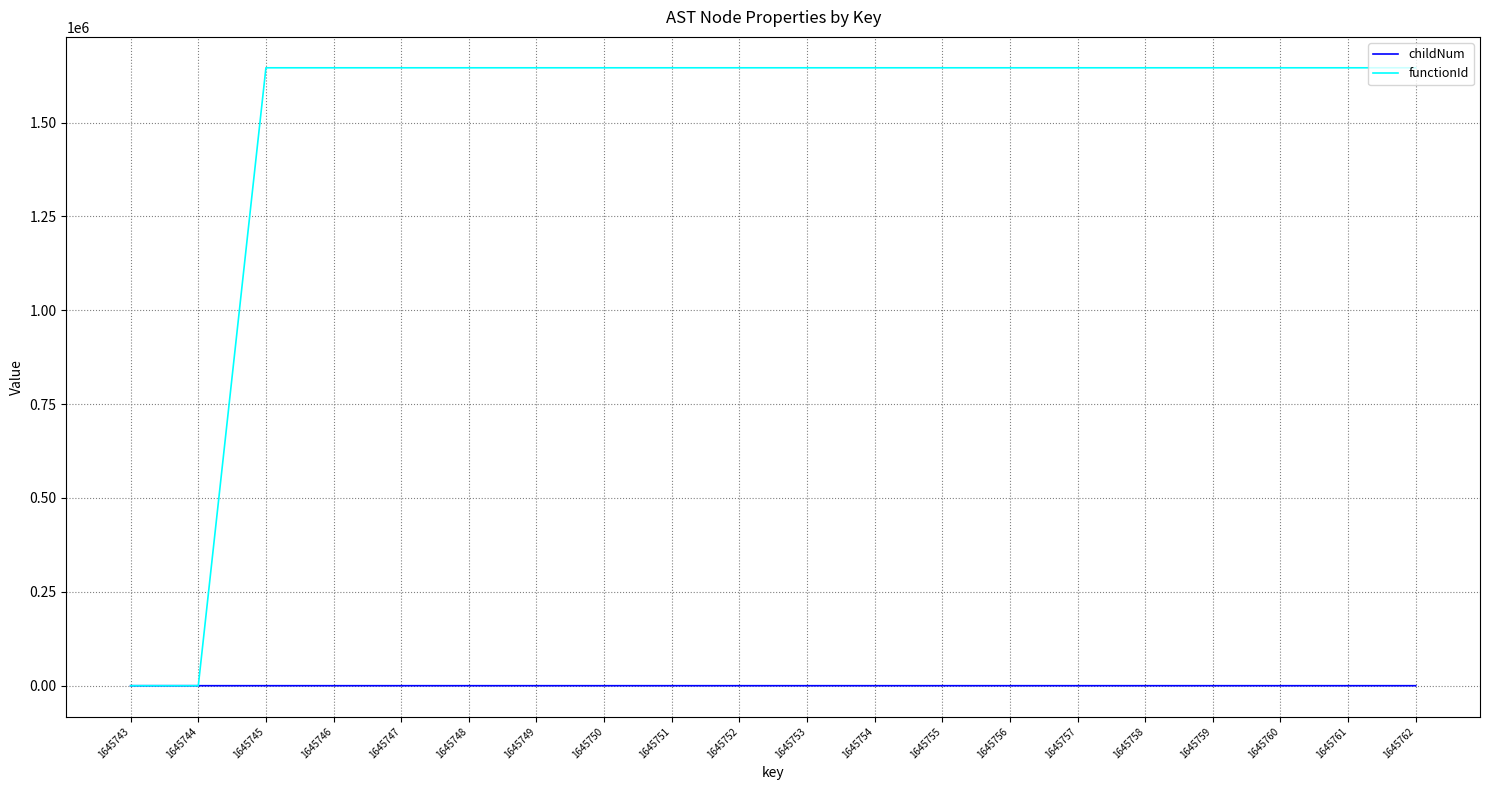

What is the difference between the maximum and minimum values in the childNum series?

2